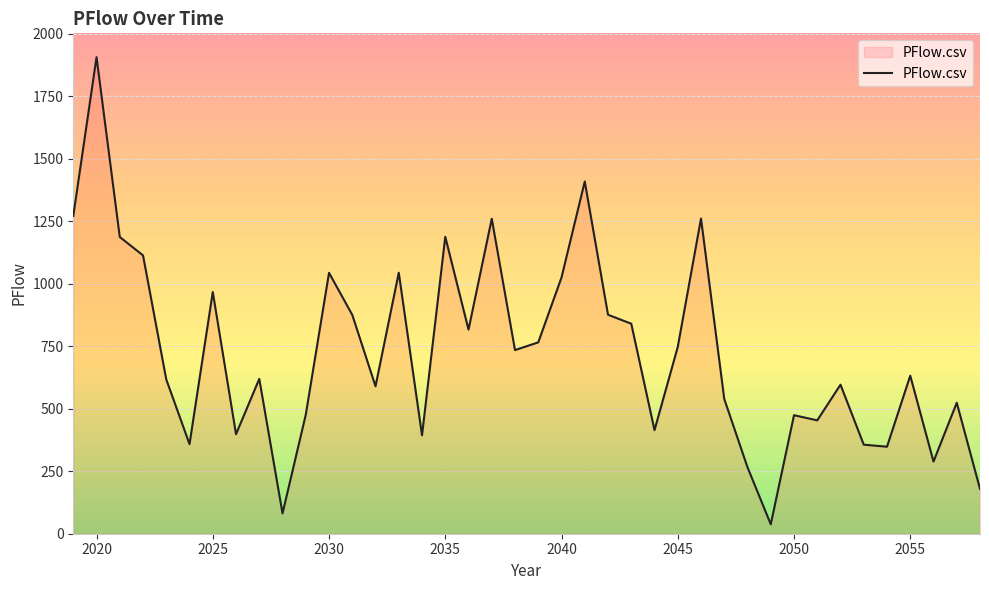

What is the difference between the maximum and minimum values?

1868.5